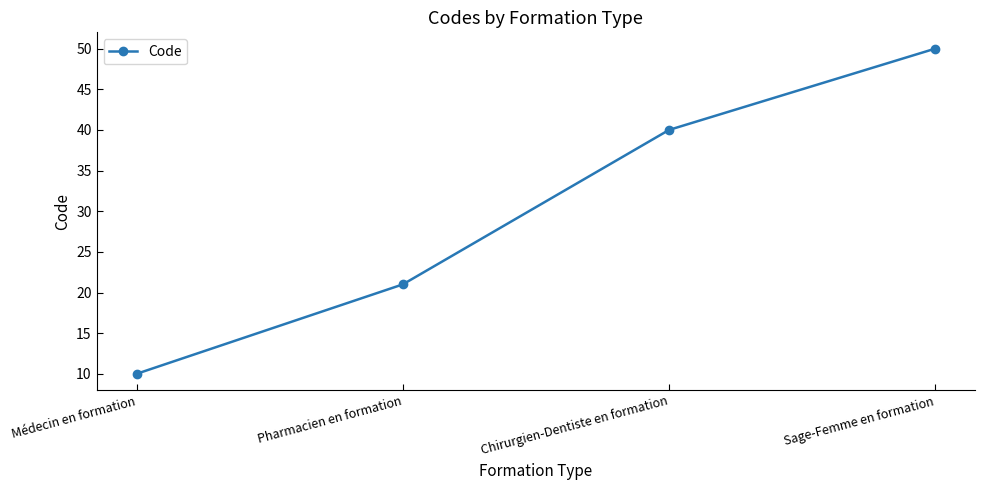

What is the label of the 4th point from the right?

Médecin en formation